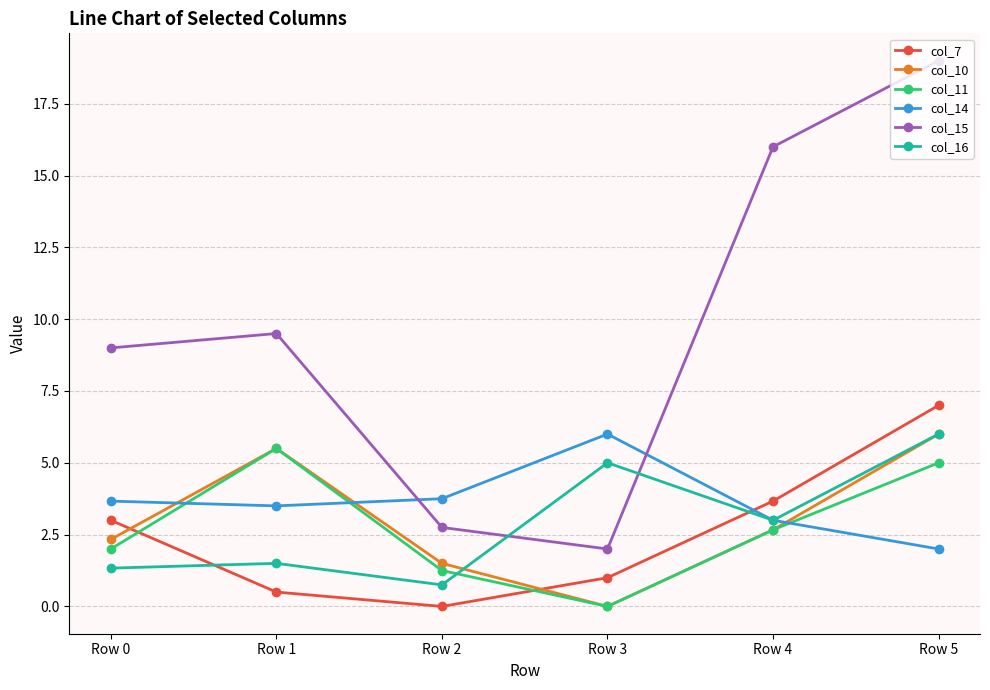

Which label corresponds to the largest value in the chart?

Row 5